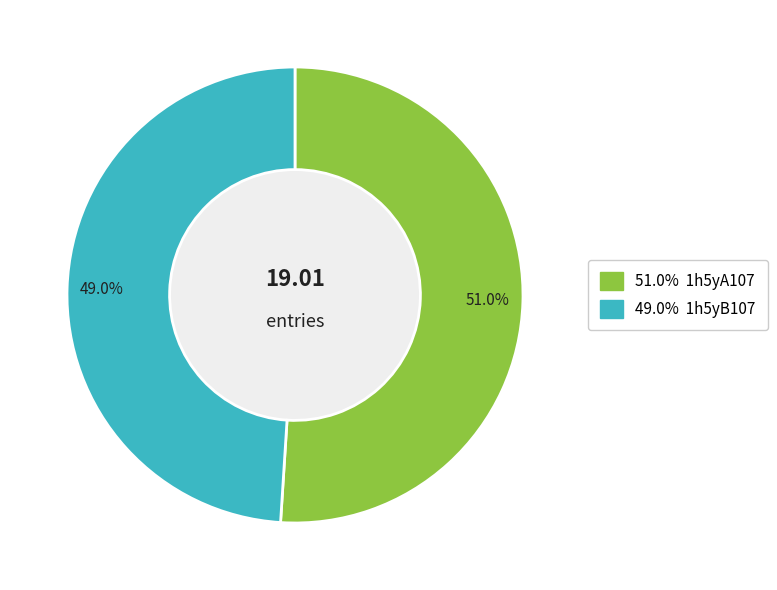

Which slice is the largest?

51.0%